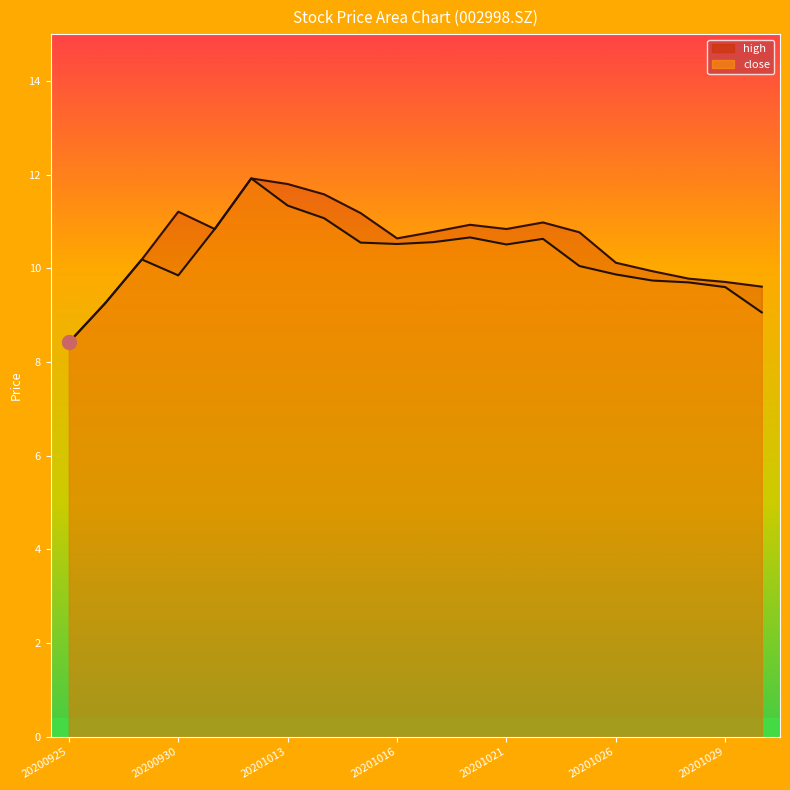

True or false: high has a value of 10.9 at 20201020.

True